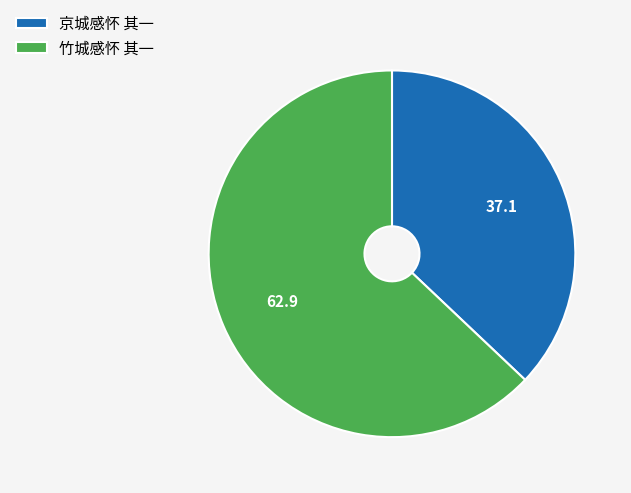

Rank the categories by value from highest to lowest.

竹城感怀 其一, 京城感怀 其一